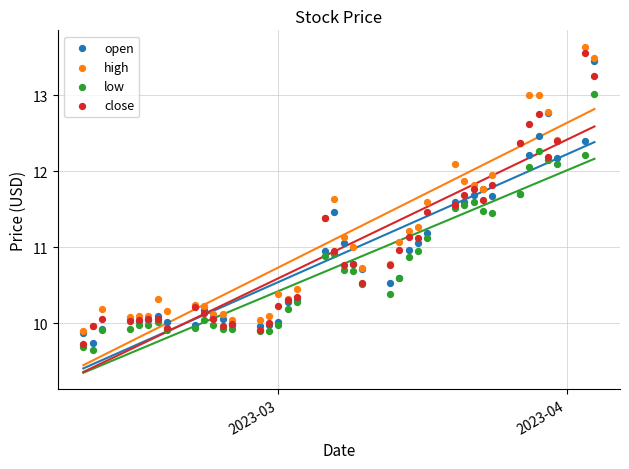

Which series has the widest spread of Y values?

close